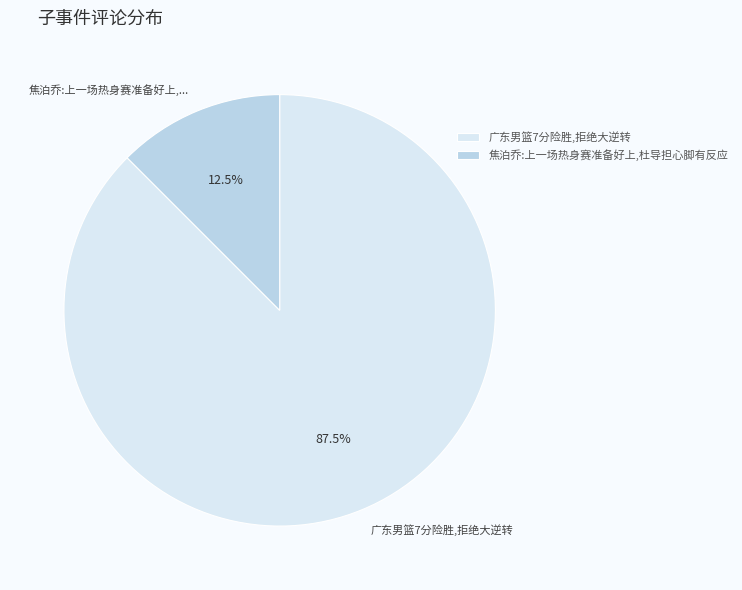

To the nearest percent, what is the combined percentage of 焦泊乔:上一场热身赛准备好上,杜导担心脚有反应 and 广东男篮7分险胜,拒绝大逆转?

100%